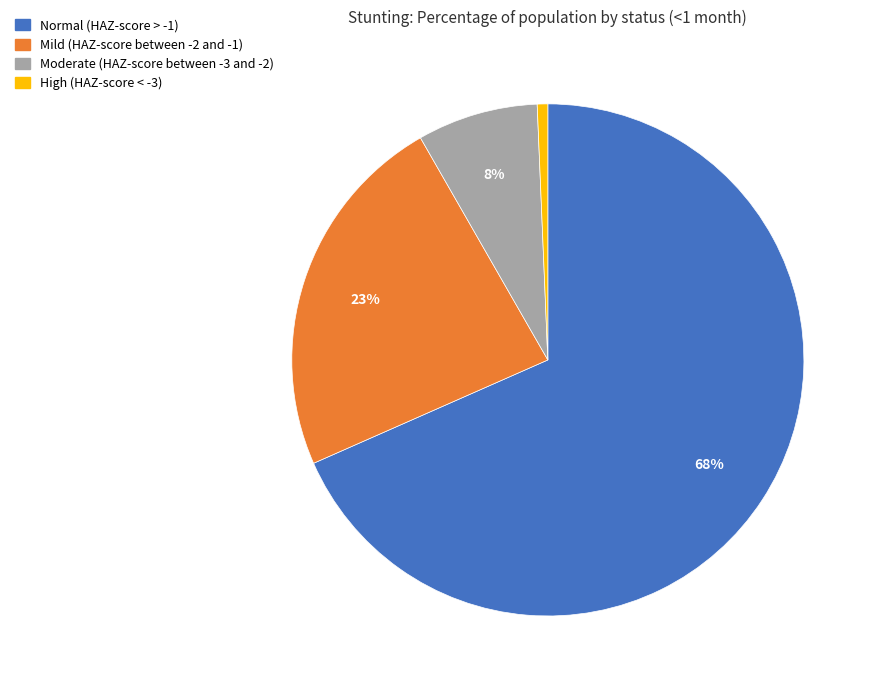

Is there any slice that represents more than half of the pie?

Yes